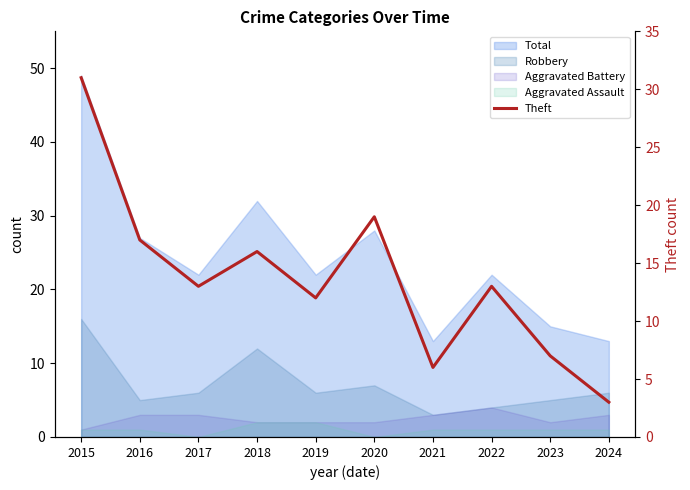

Is it true that the value at 2021 is 6?

True